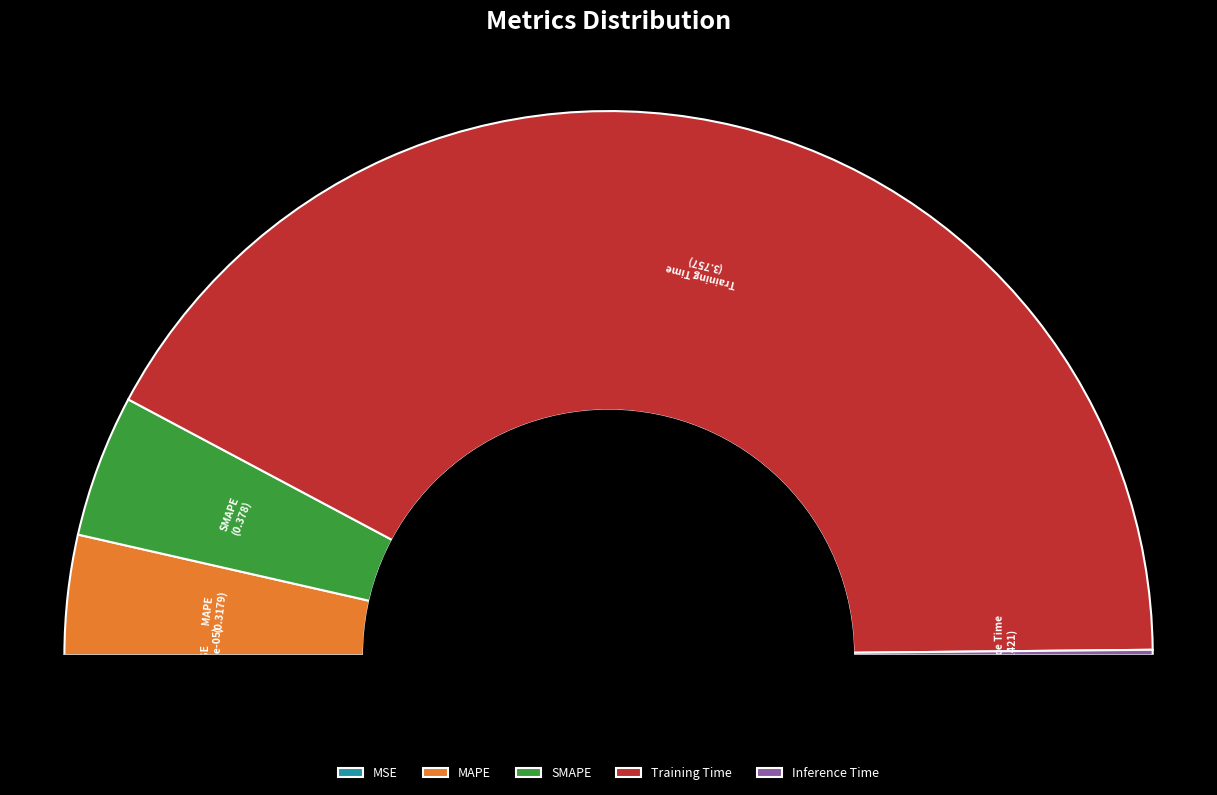

What is the total percentage of MAPE and SMAPE?

15.6%